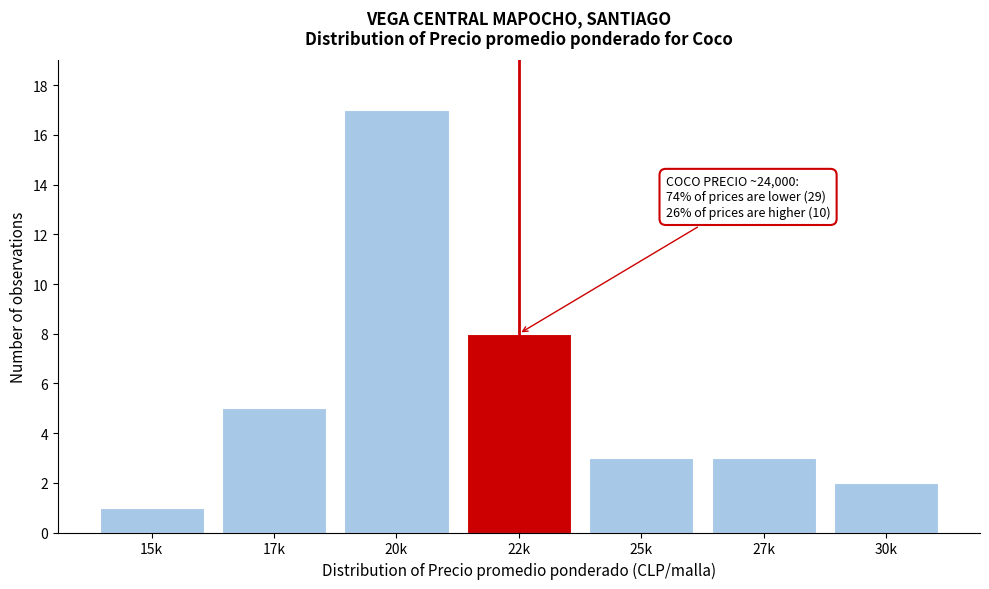

Reading right to left, extract all data points from this chart.

30k=2	27k=3	25k=3	22k=8	20k=17	17k=5	15k=1